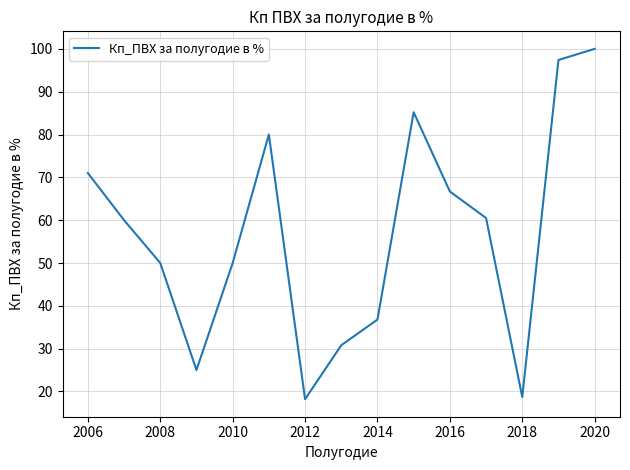

Reading left to right, transcribe all the data shown in this chart.

71.0	60.0	50.0	25.0	50.0	80.0	18.2	30.8	36.8	85.2	66.7	60.5	18.7	97.4	100.0